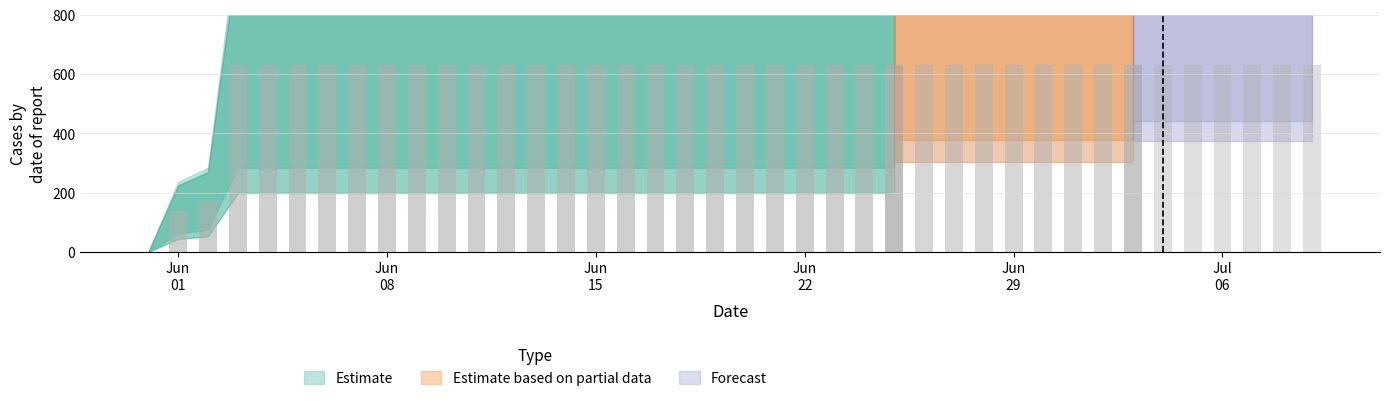

The value at 2020-06-25 is 967. True or false?

False